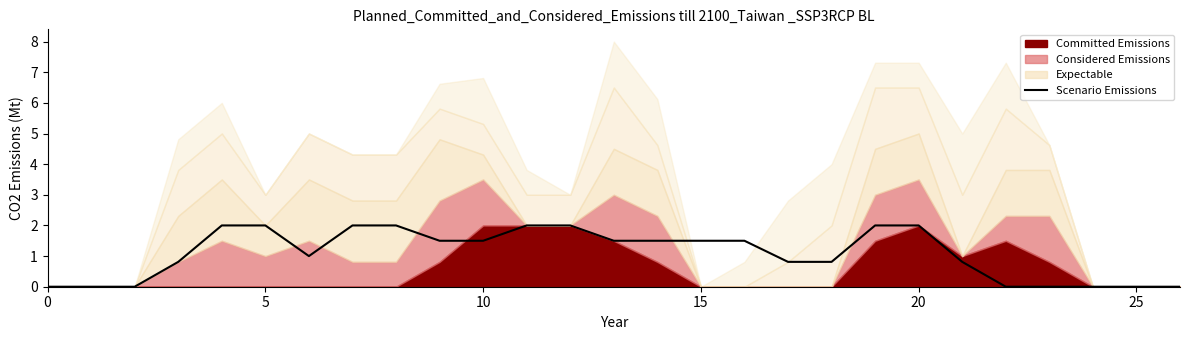

What is the maximum value for Scenario Emissions?

2.0